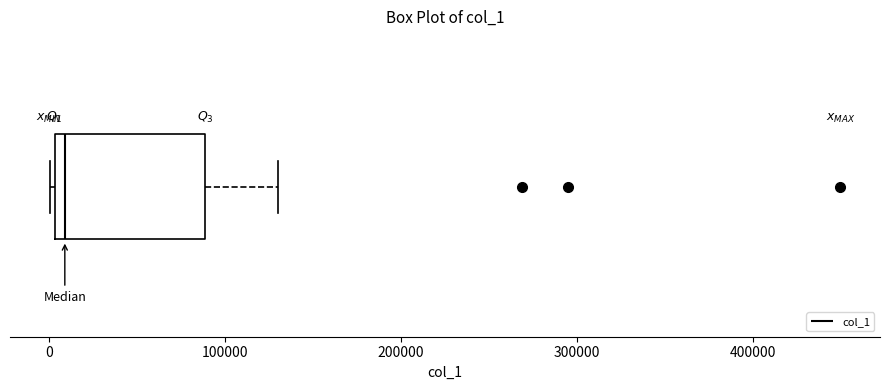

Read this box plot against the x-axis: the position of the median line, the range covered by the box, and the ends of both whiskers. The values are not printed on the chart, so give them approximately, as read against the axis.

median 10000, box 0 to 90000, whiskers 0 to 130000